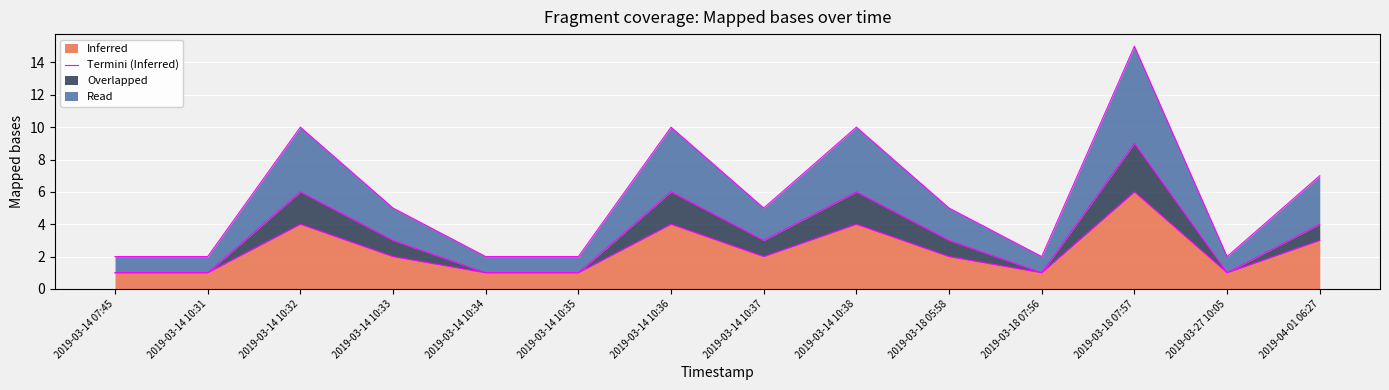

What is the average value?

2